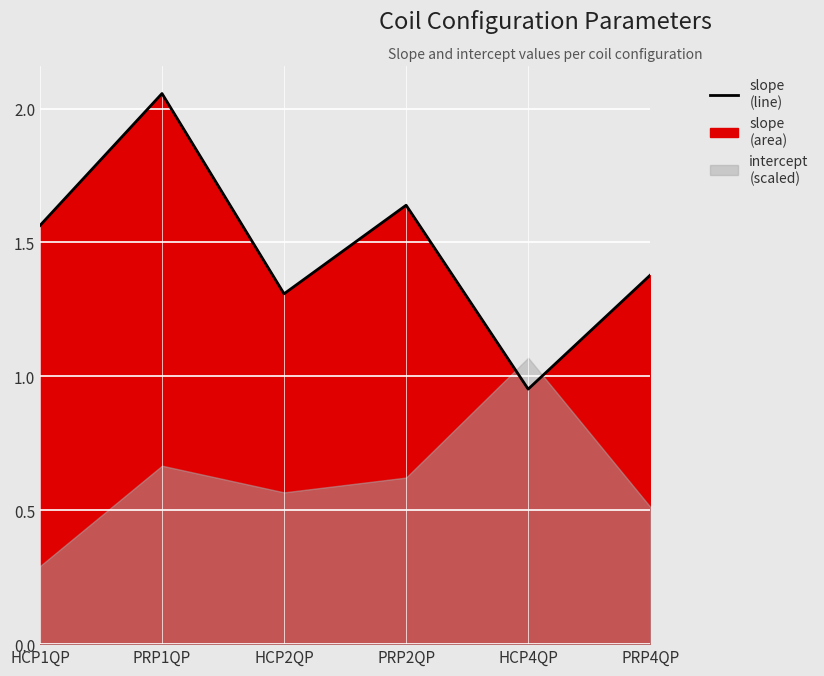

Count the number of categories in the chart.

6